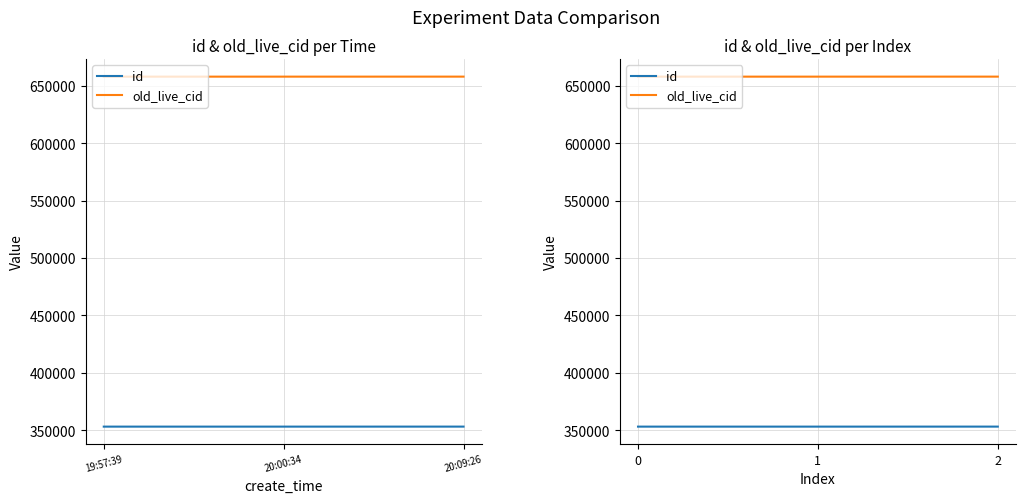

Is this an area chart (filled region under the line)?

No